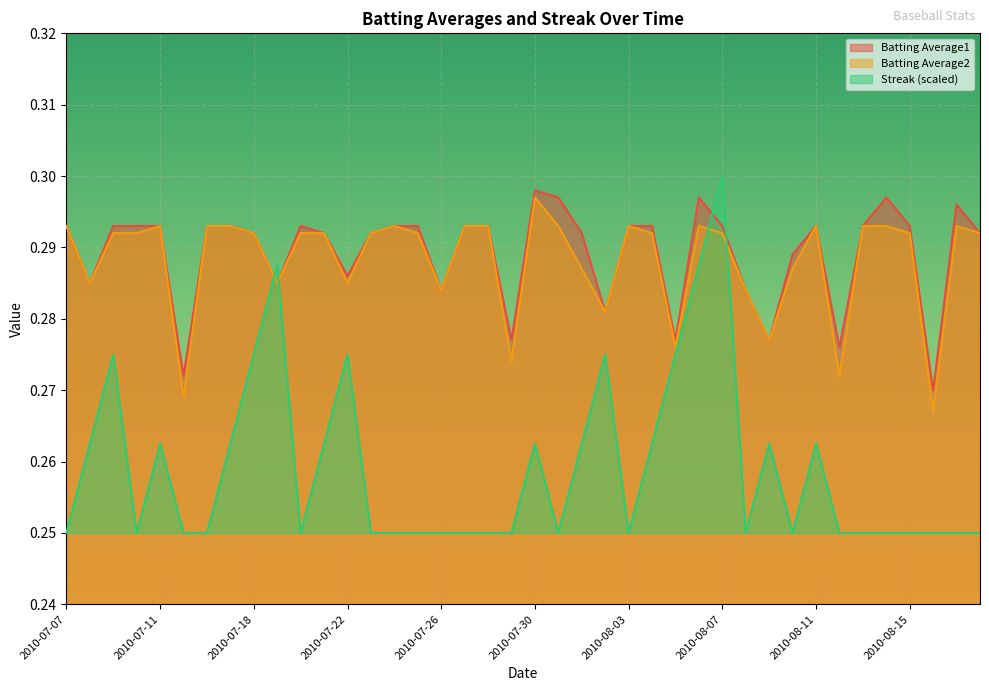

What is the approximate value of Batting Average2 at 2010-08-17?

0.3